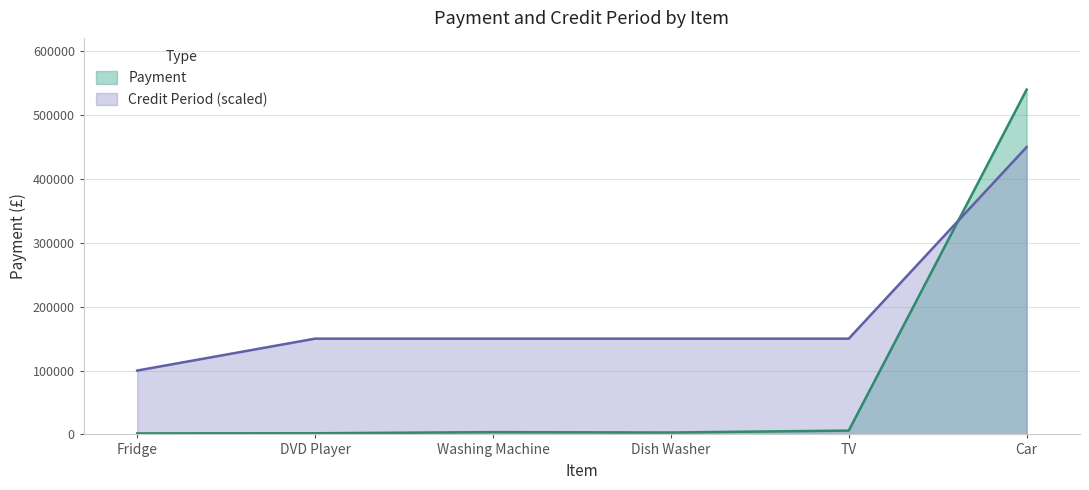

Is it true that Payment equals 749673.1 at Car?

False